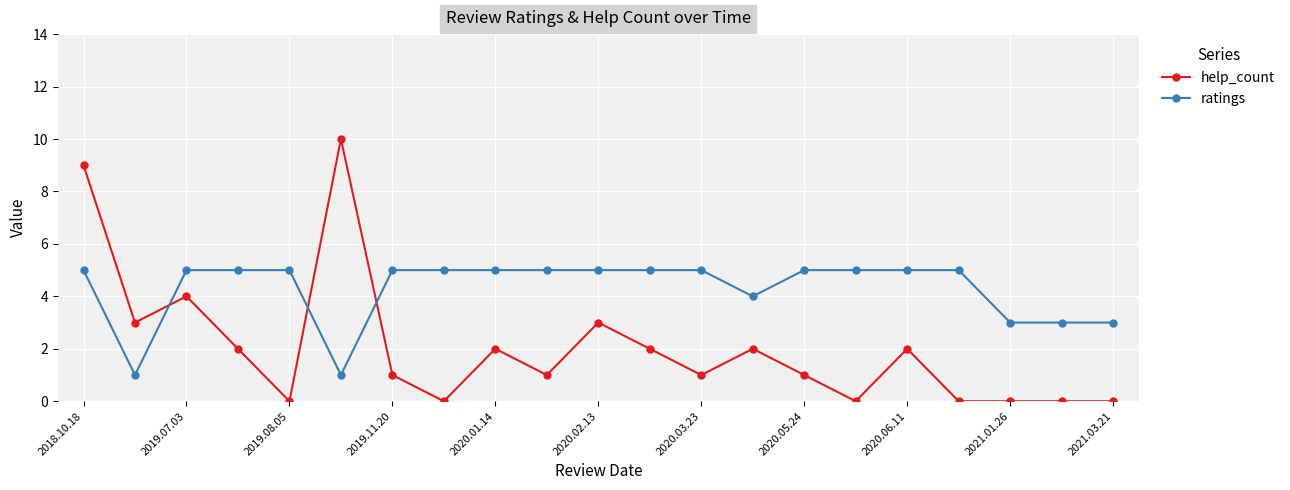

What is the maximum value for ratings?

5